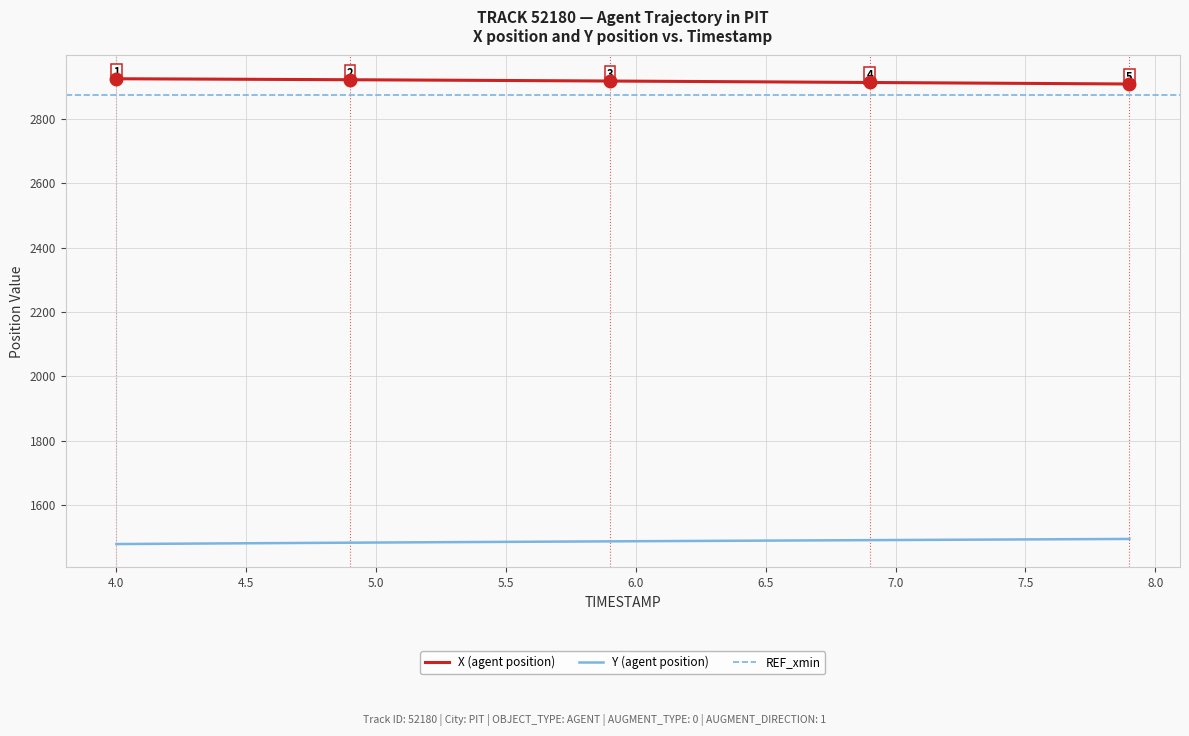

How many distinct data groups are displayed?

2